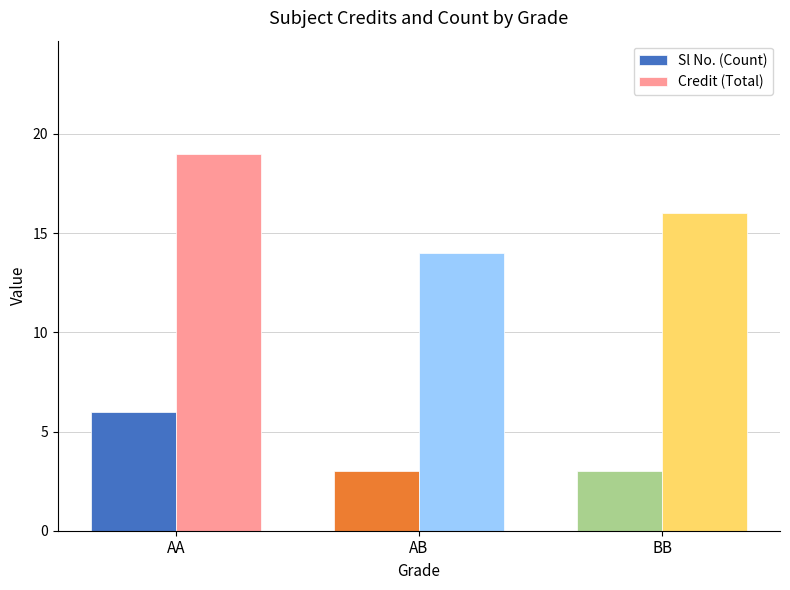

Is it true that Credit (Total) equals 29 at BB?

False